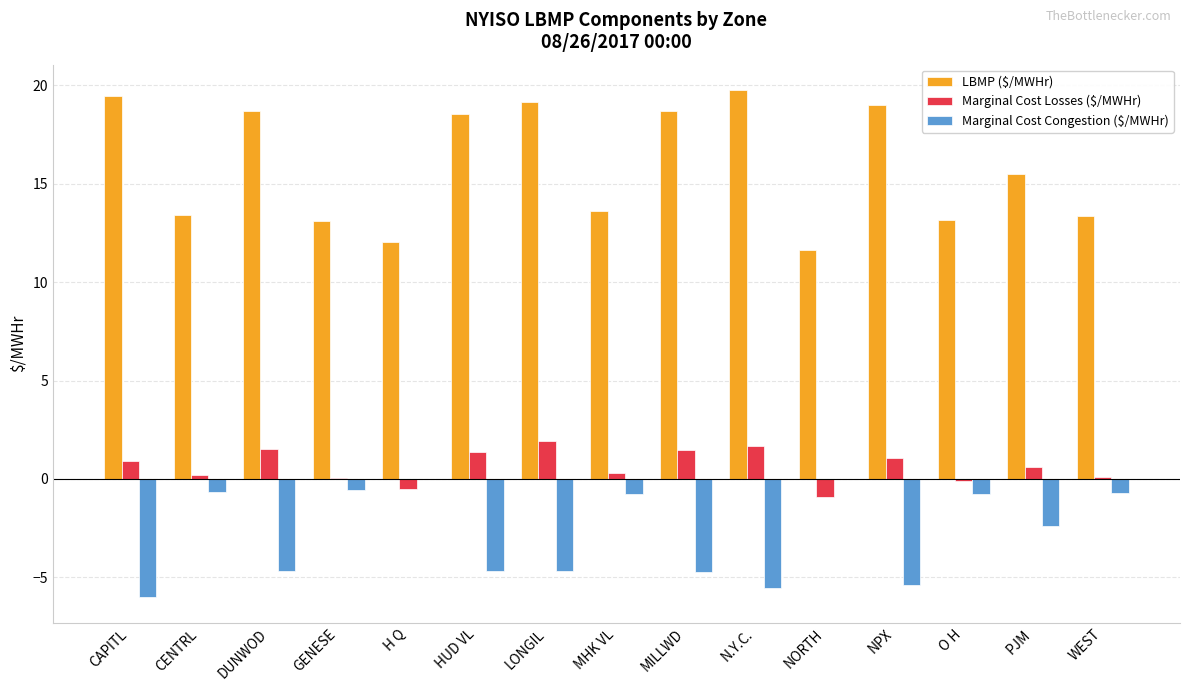

Is it true that Marginal Cost Losses ($/MWHr) equals 1.4 at HUD VL?

True